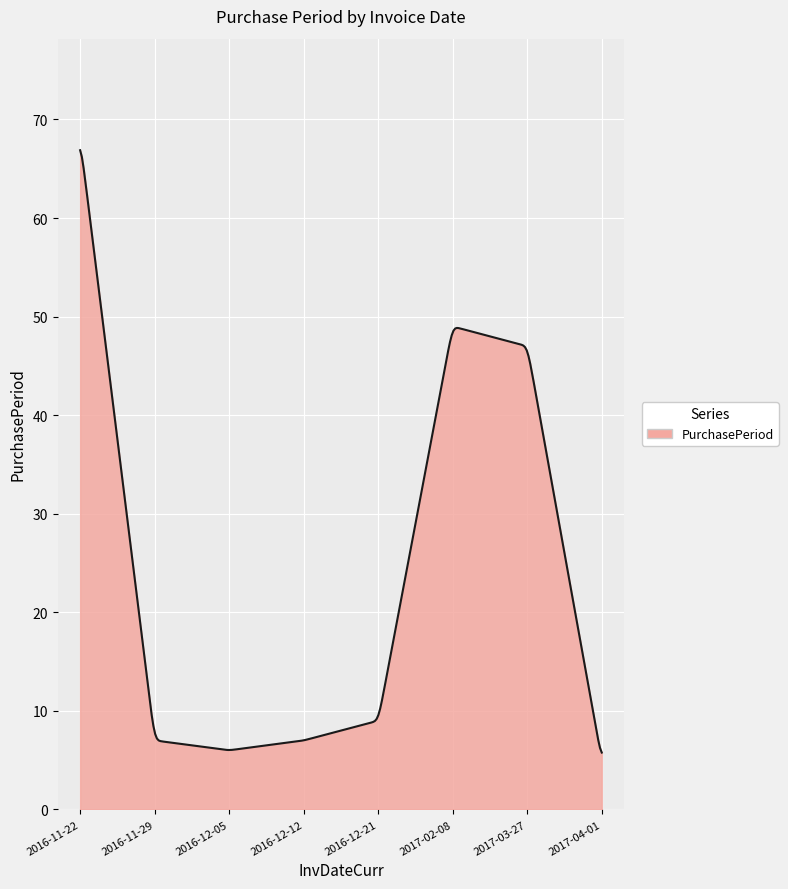

What is the maximum value shown in the chart?

66.9